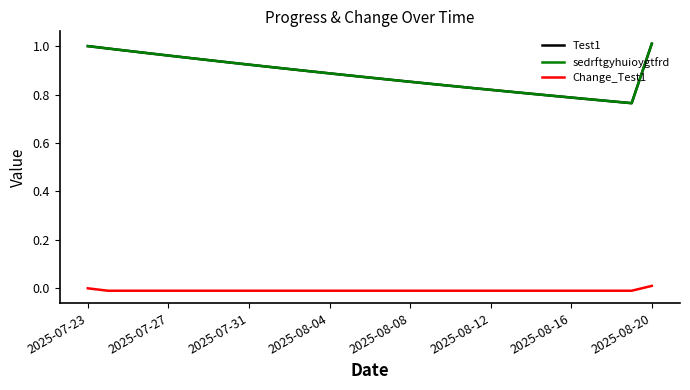

True or false: Test1 and sedrftgyhuioygtfrd cross at least once.

False